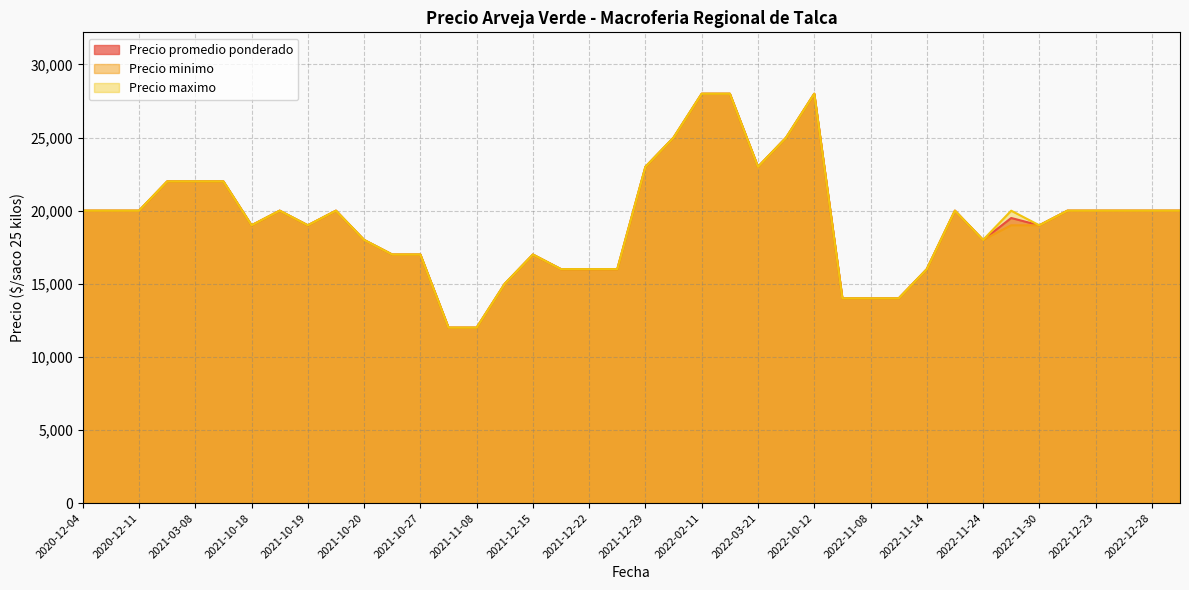

True or false: Precio promedio ponderado has a value of 12594 at 2022-11-24.

False